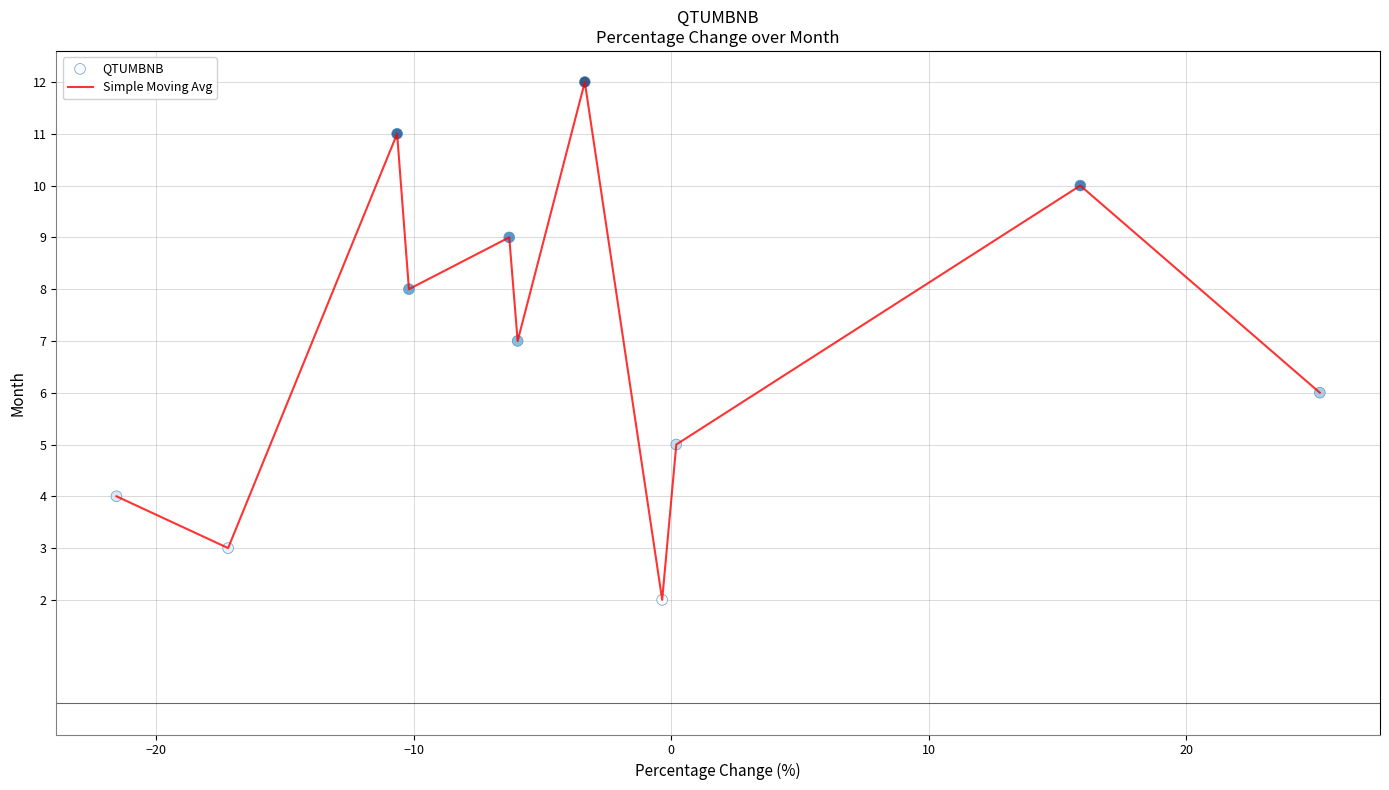

What is the difference between the maximum and minimum values?

10